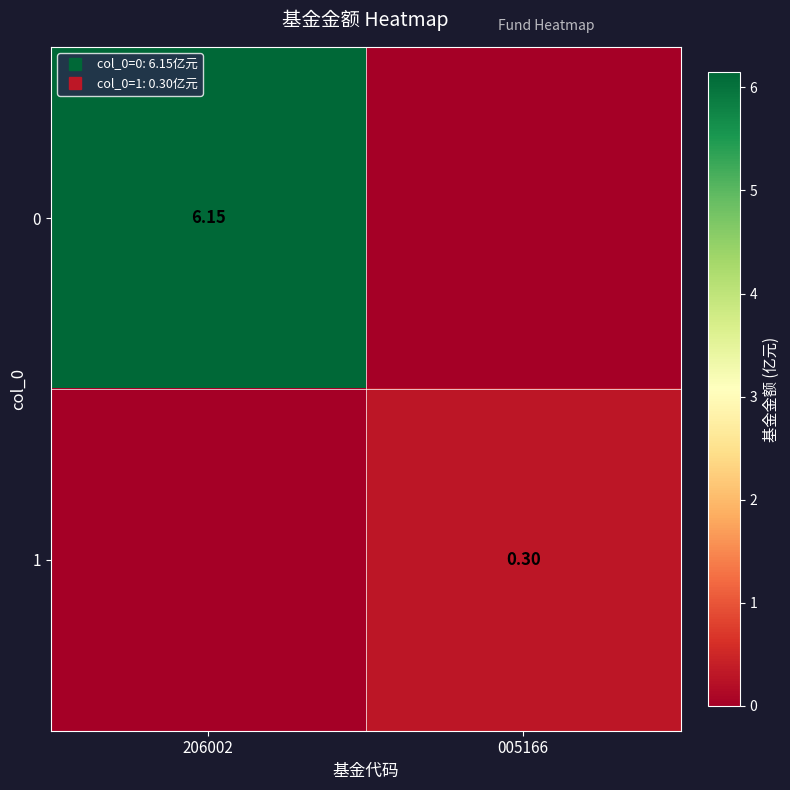

What is the difference between the maximum and minimum values in the 0 series?

6.2